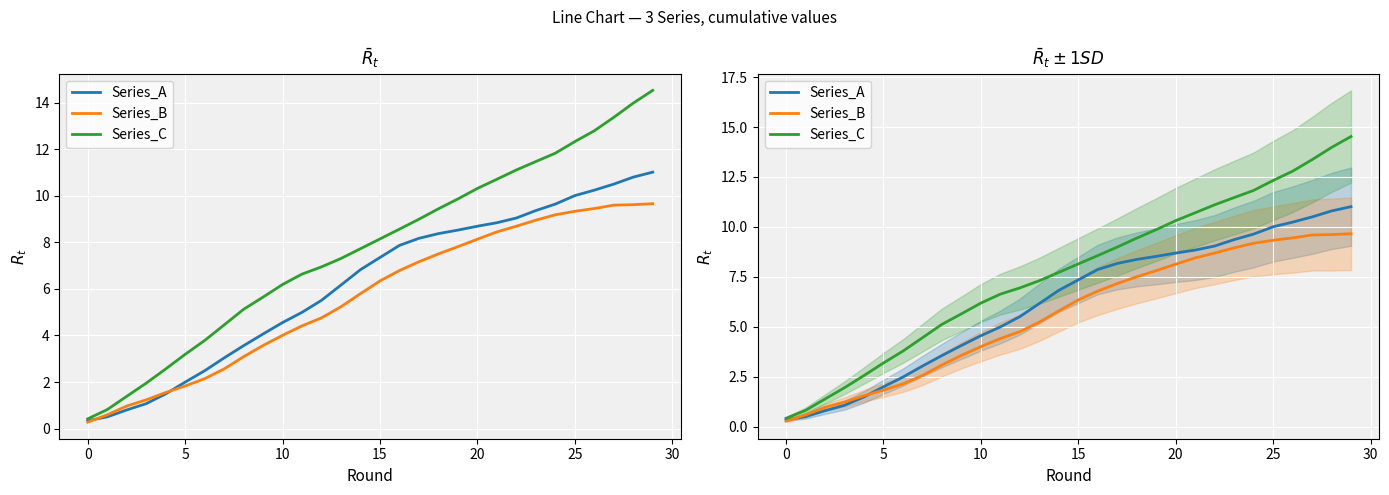

What is the value of the Series_B point at the 29th from the left?

9.6